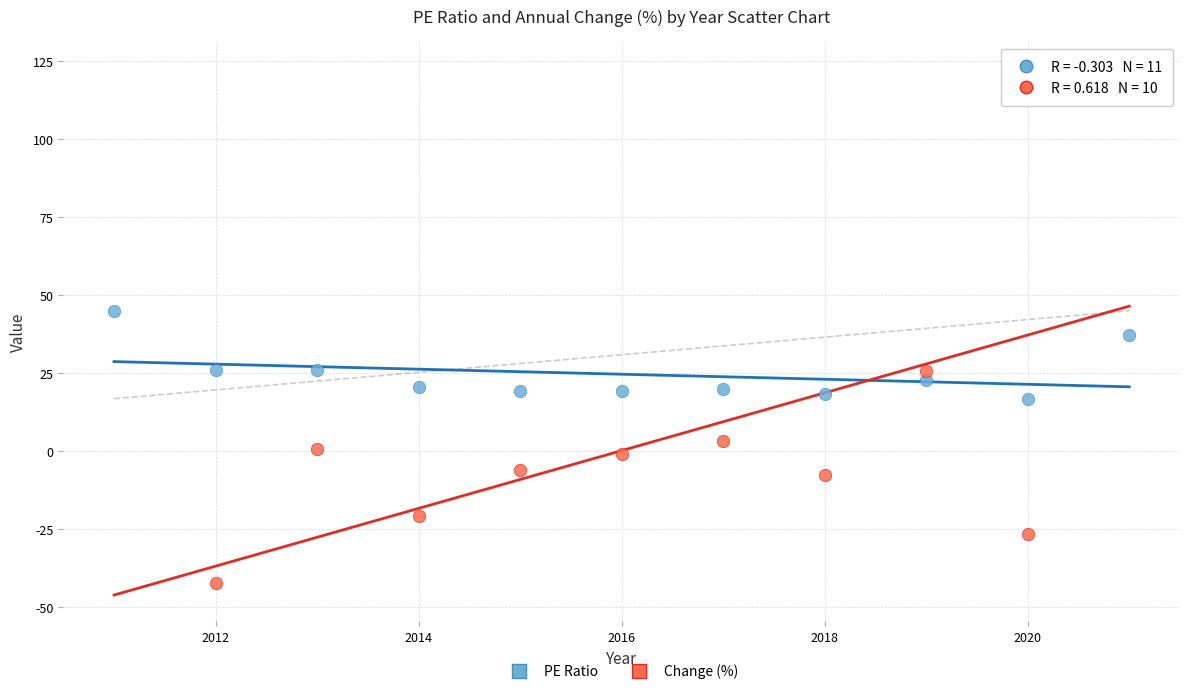

Which series has the largest Y range (max minus min)?

Change (%)